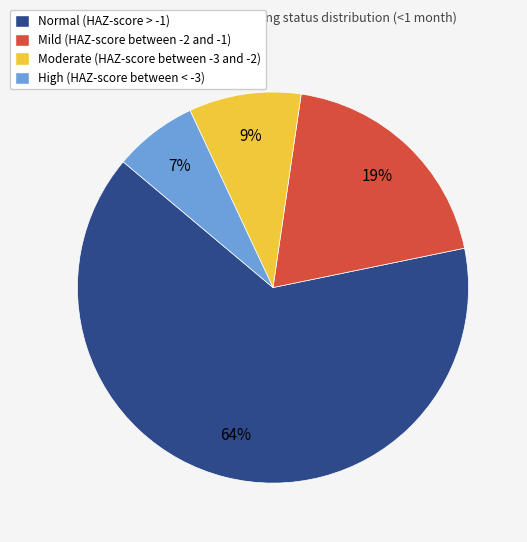

Which category has the smallest portion of the pie?

High (HAZ-score between < -3)